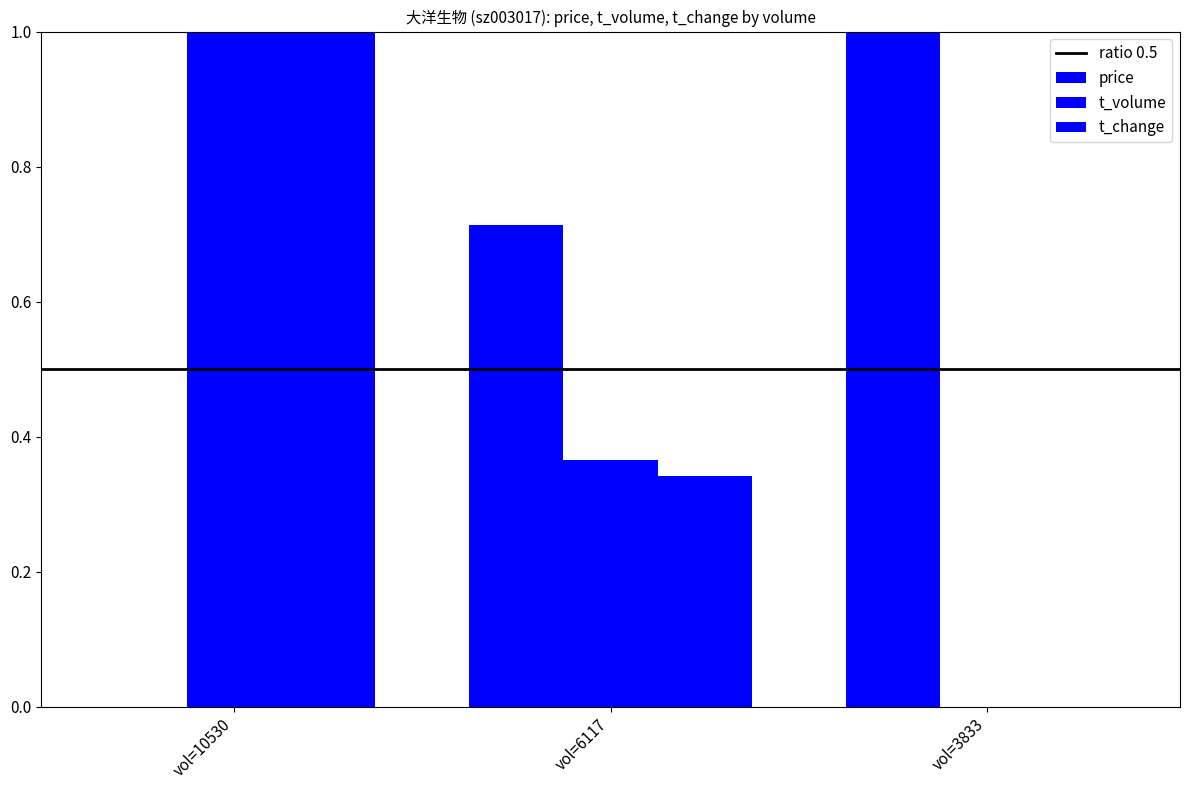

Are the bars horizontal?

No